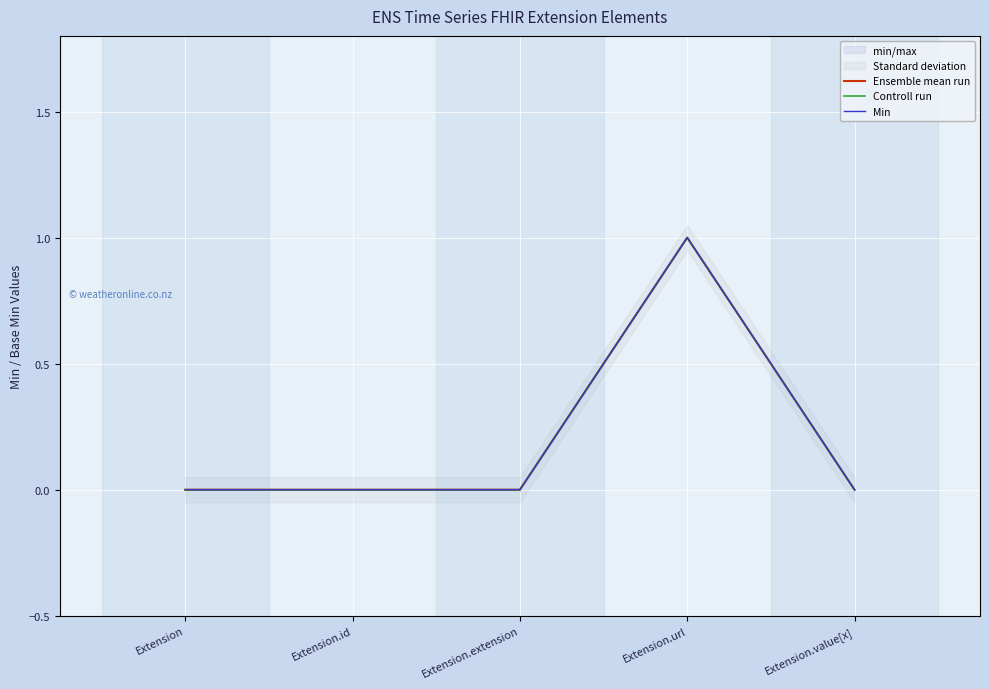

Reading right to left, list all the values displayed in this chart.

Ensemble mean run: 0	1	0	0	0
Controll run: 0	1	0	0	0
Min: 0	1	0	0	0